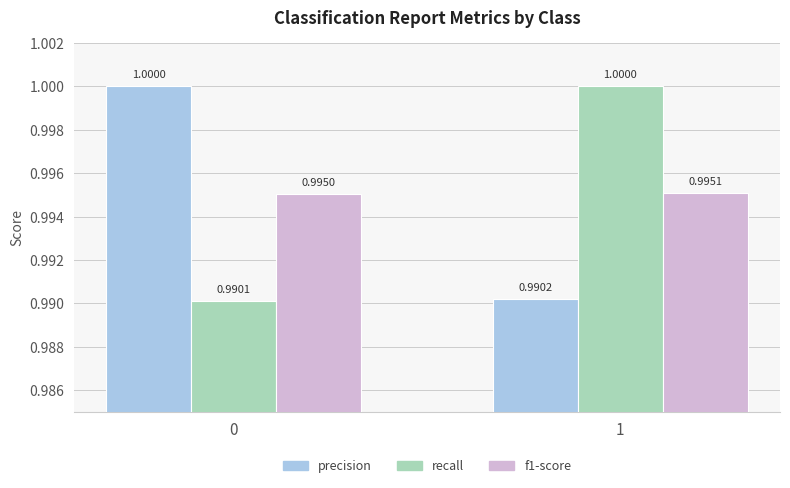

How many groups of bars are there?

2